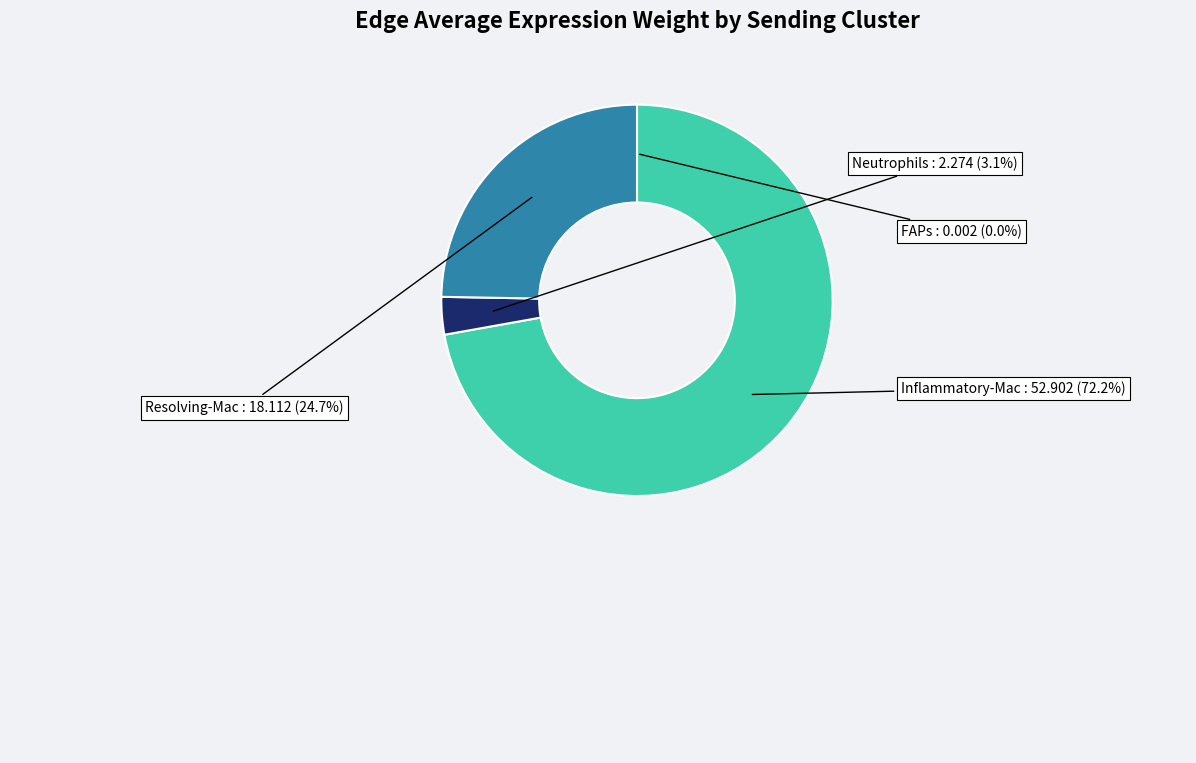

To the nearest percent, what is the average slice percentage?

25%